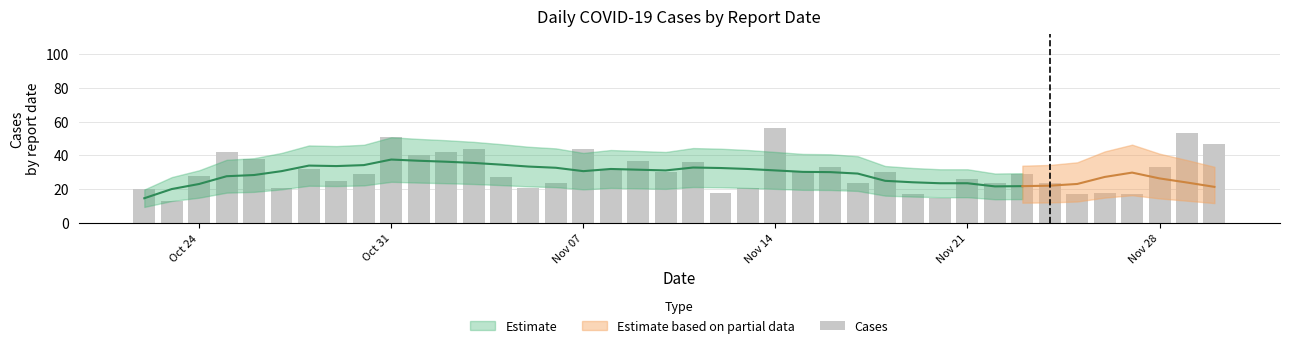

Does the chart contain any negative values?

No